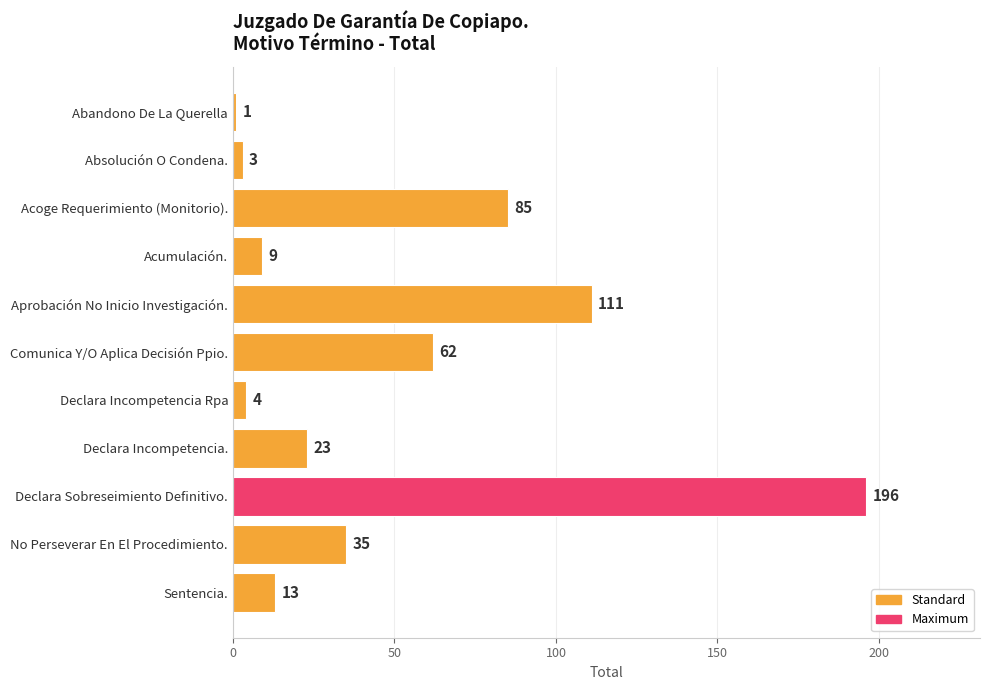

At which label is the value closest to 98?

Acoge Requerimiento (Monitorio).